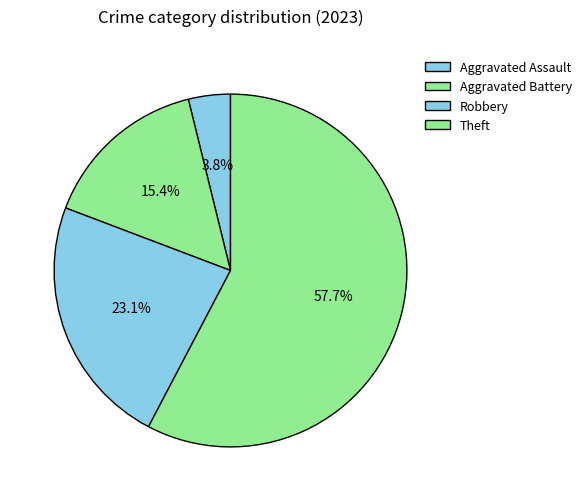

What is the total percentage of Theft and Robbery?

80.8%